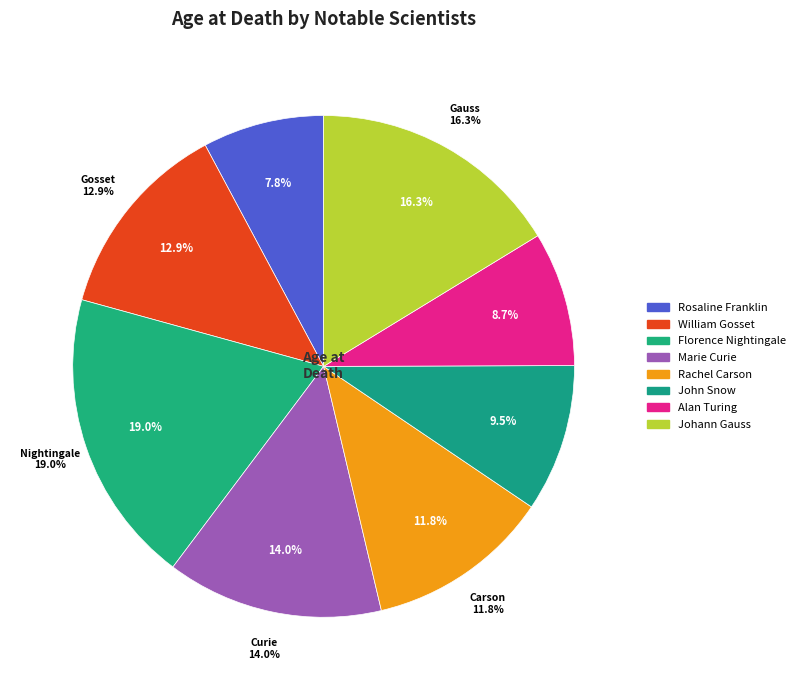

How much of the chart is everything except Johann Gauss?

83.7%